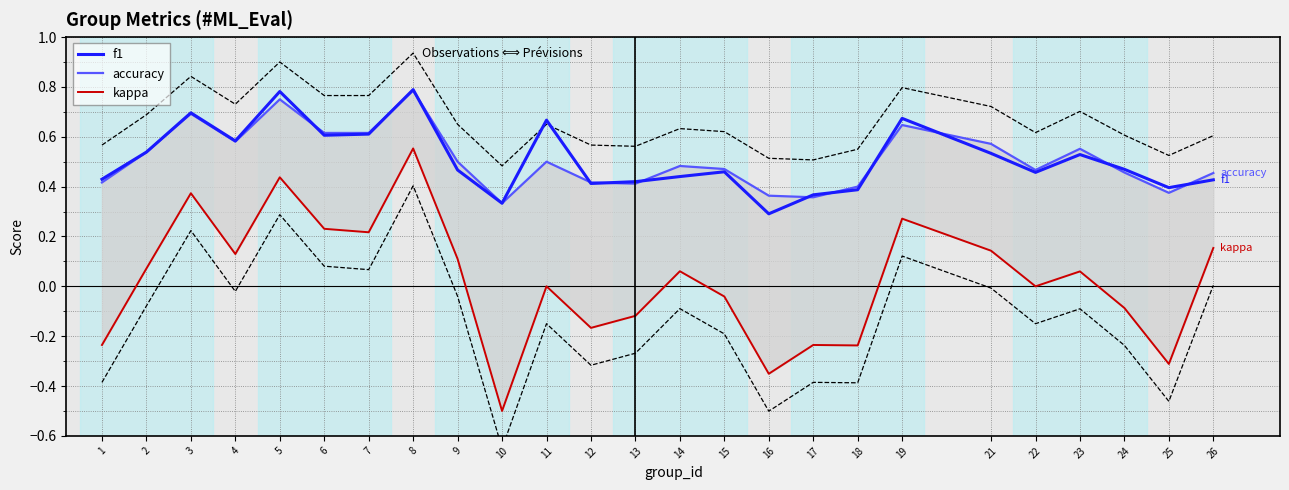

At how many categories does at least one series exceed 0?

25